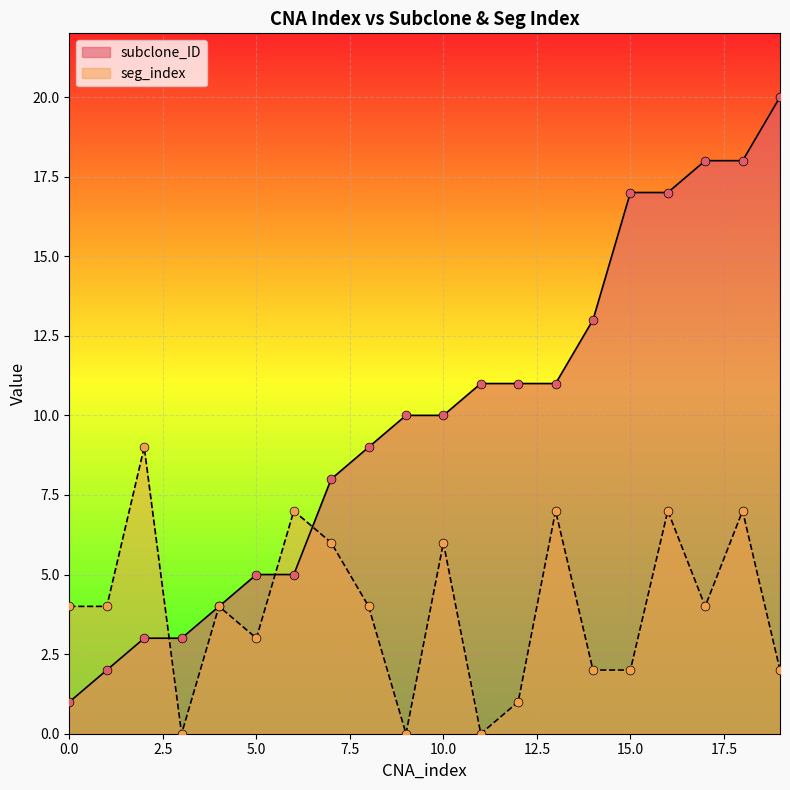

Which series contains the lowest Y value?

seg_index